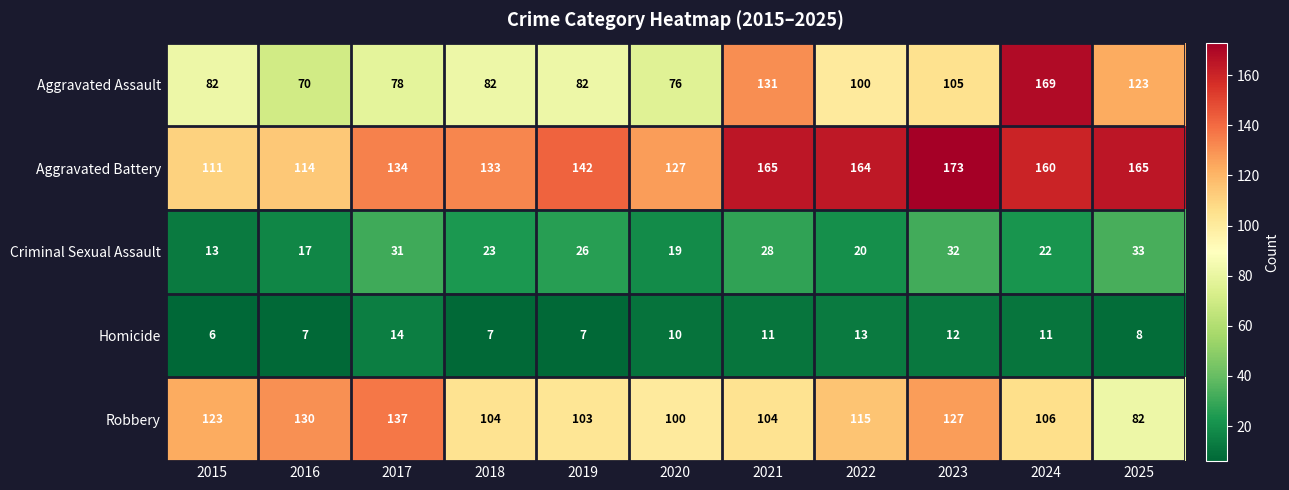

Read the Criminal Sexual Assault value at 2017, to the nearest 10.

30